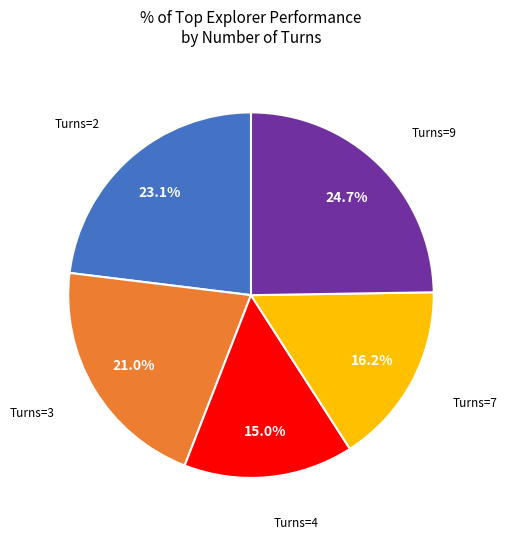

Is there any slice that represents more than half of the pie?

No